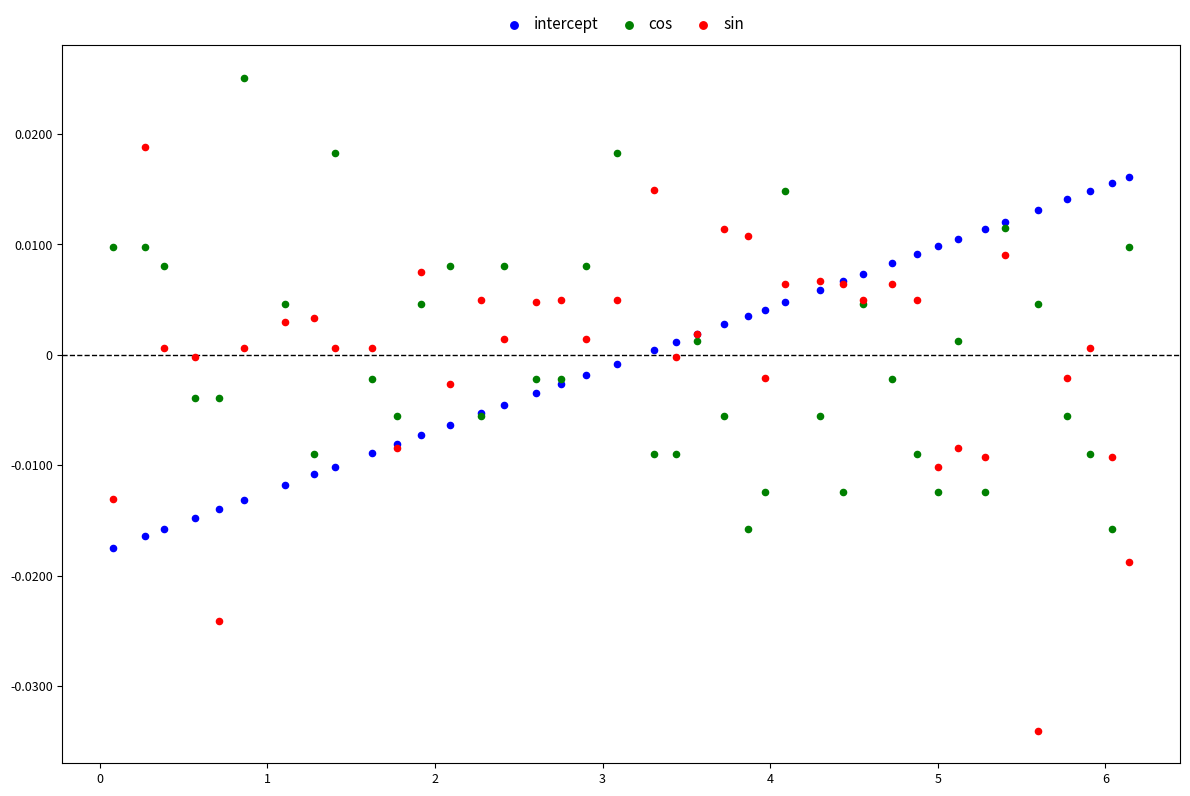

Which series has the largest Y range (max minus min)?

sin